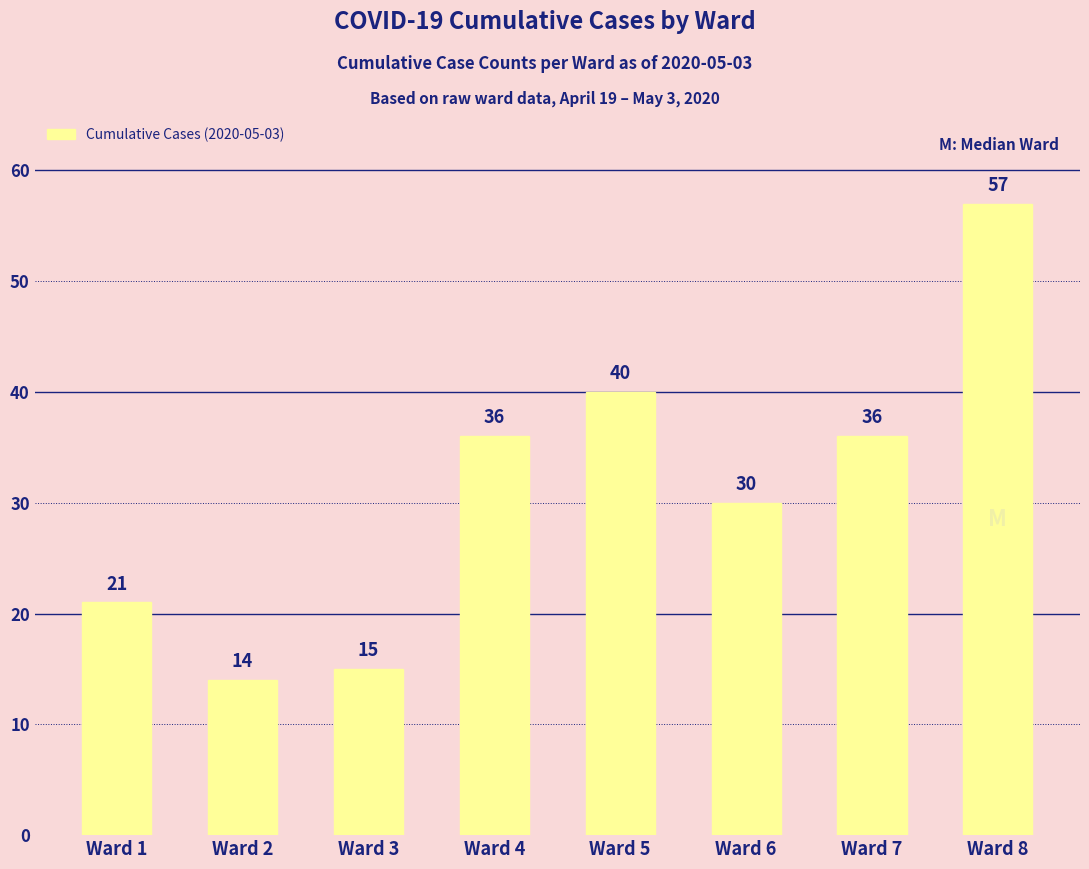

What value does the data have at Ward 6?

30